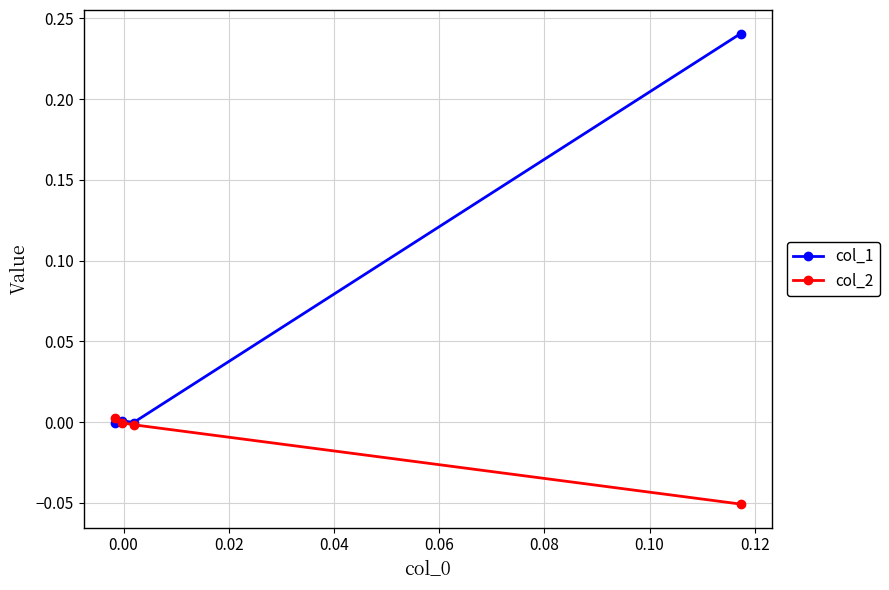

In col_1, how many points are higher than both neighbors (excluding endpoints)?

1